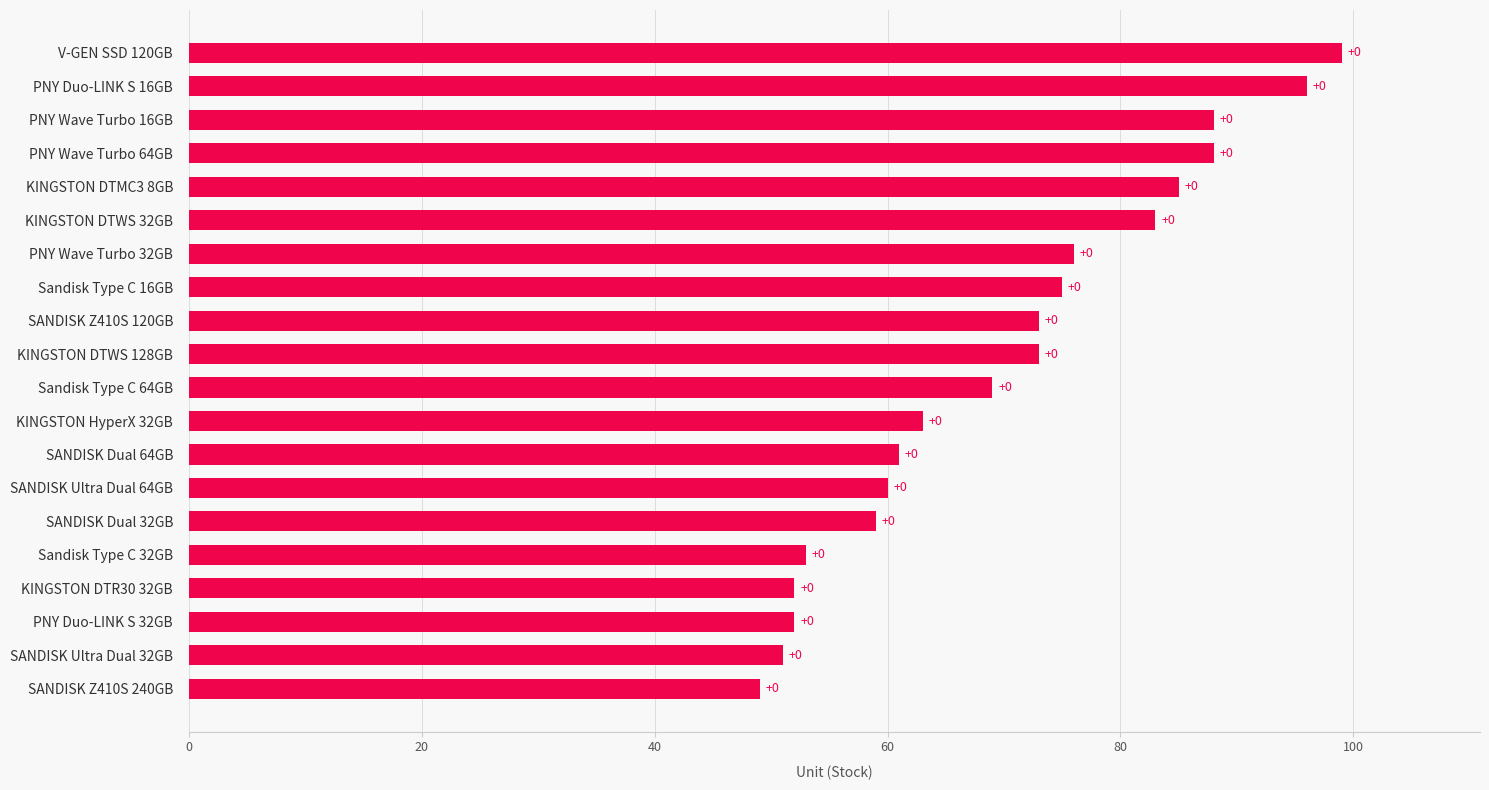

How many bars are there in total?

20